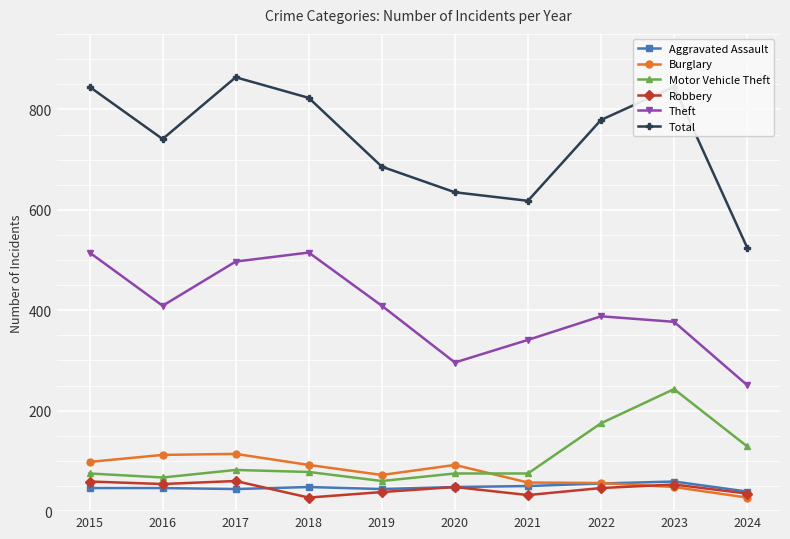

Read the Motor Vehicle Theft value at 2024, to the nearest 5.

130